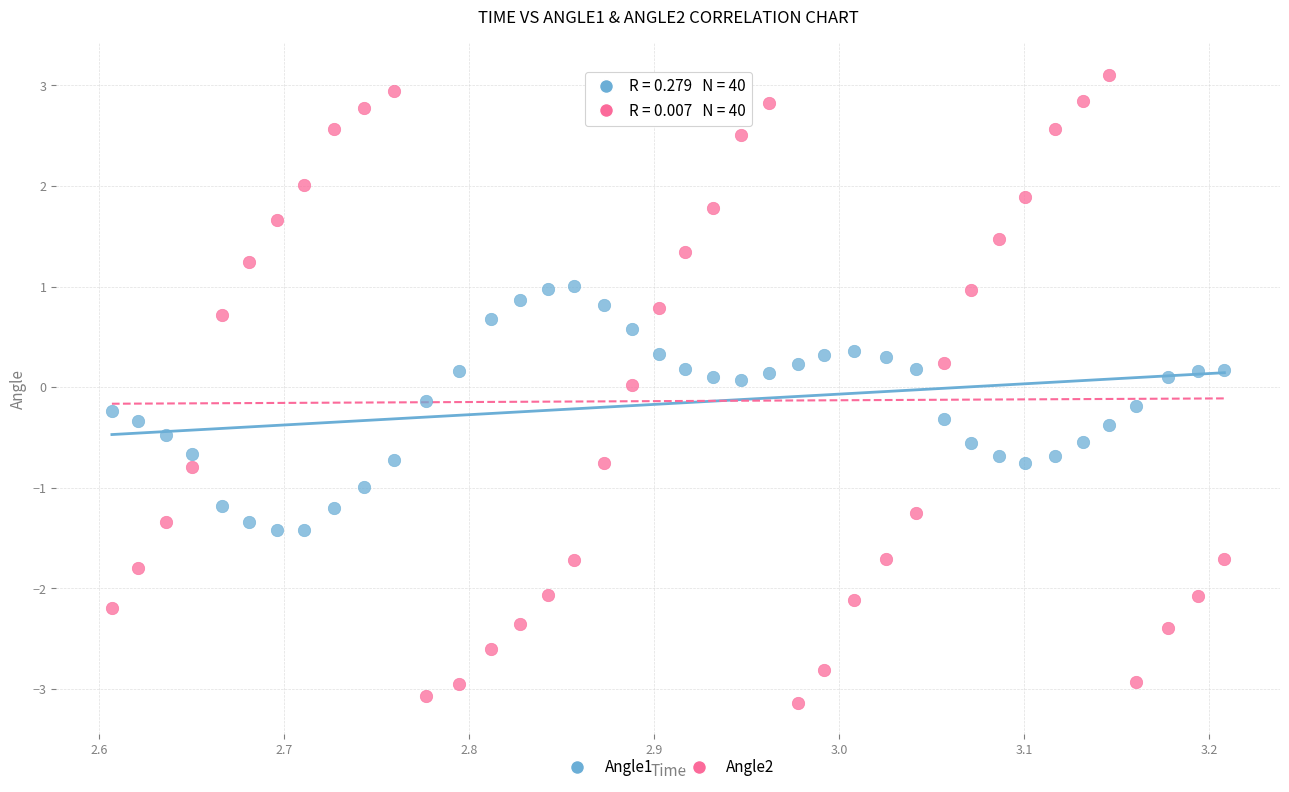

Which series reaches the maximum Y coordinate?

Angle2